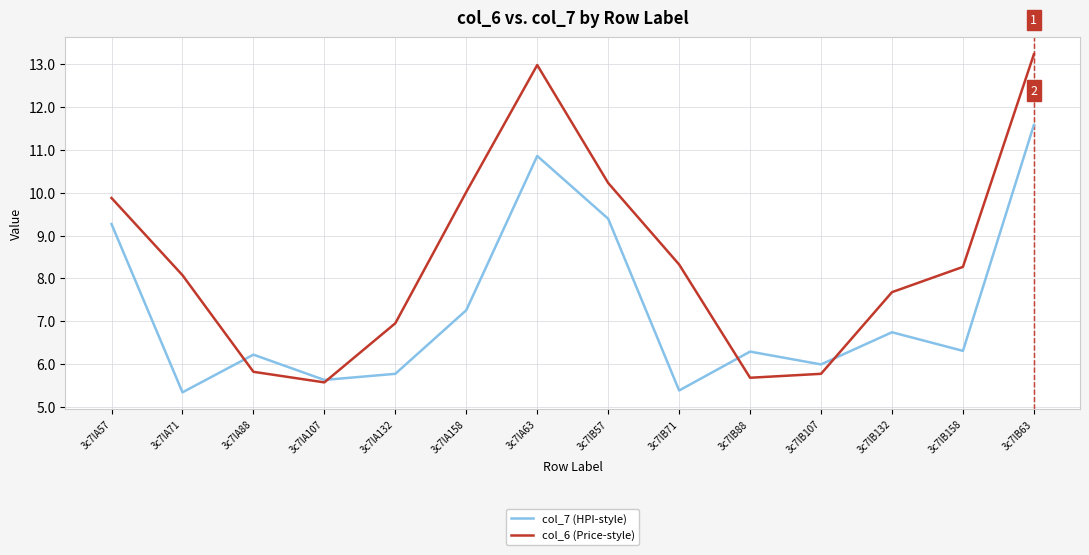

Which series has the largest range (max minus min)?

col_6 (Price-style)